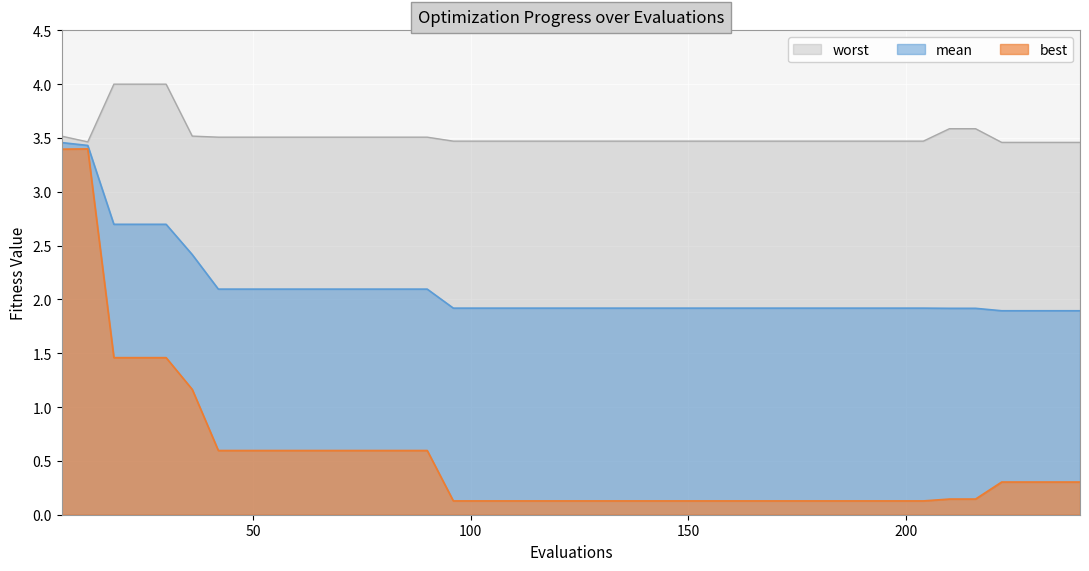

Is the value of mean at 35 greater than the value of best at 200?

Yes